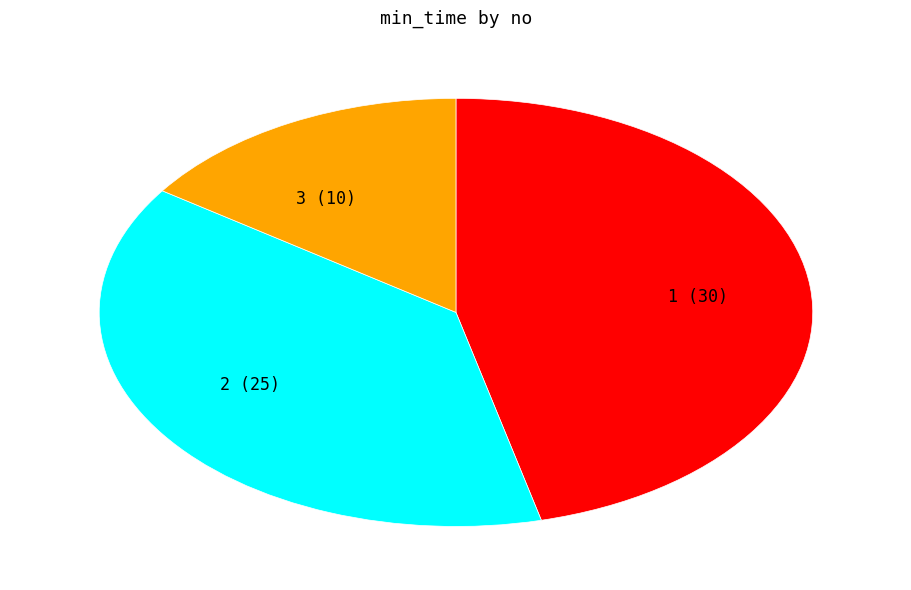

Combined, do 3 and 2 account for over 50%?

Yes